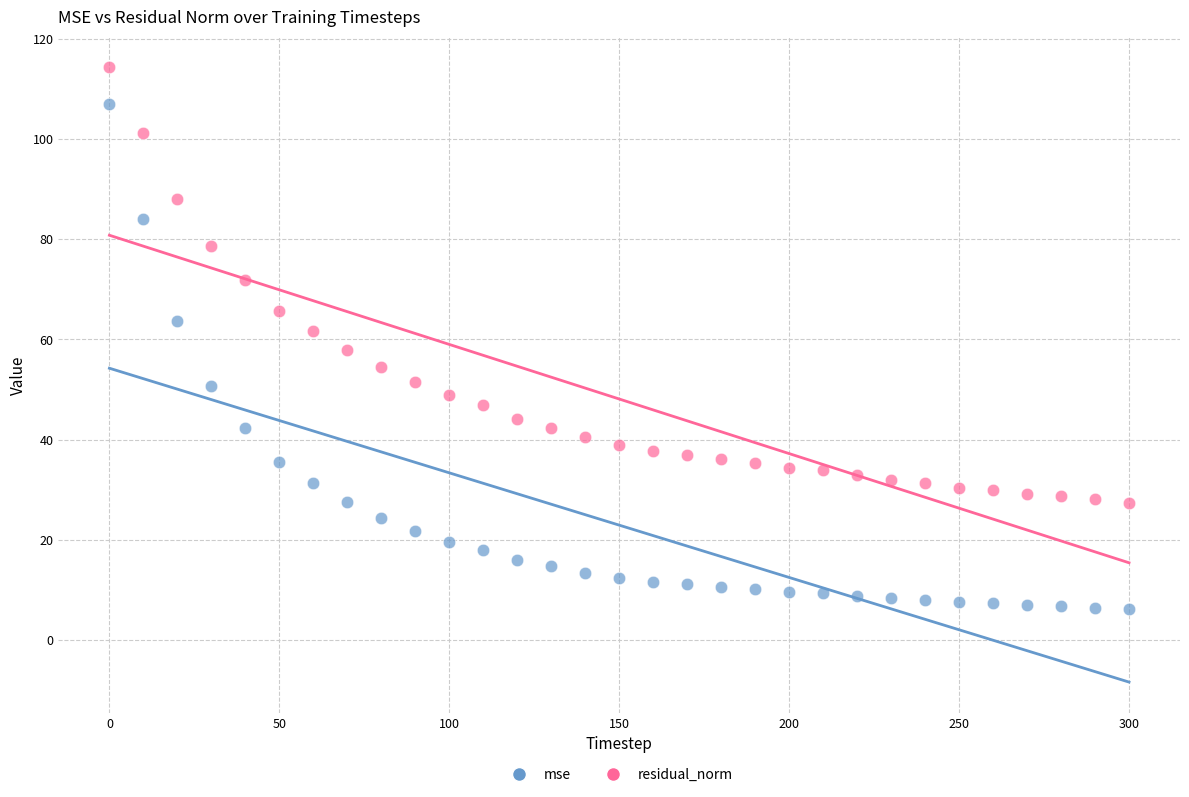

In the residual_norm series, what Y value is closest to 70?

71.8